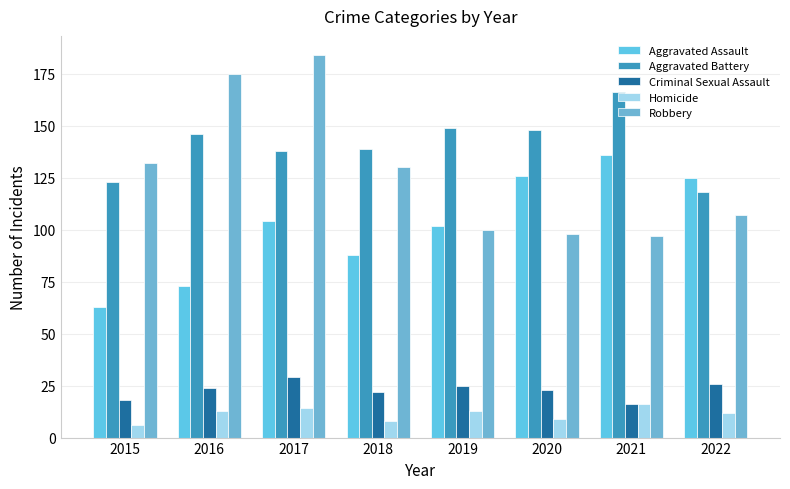

How many bars are there in each group?

5